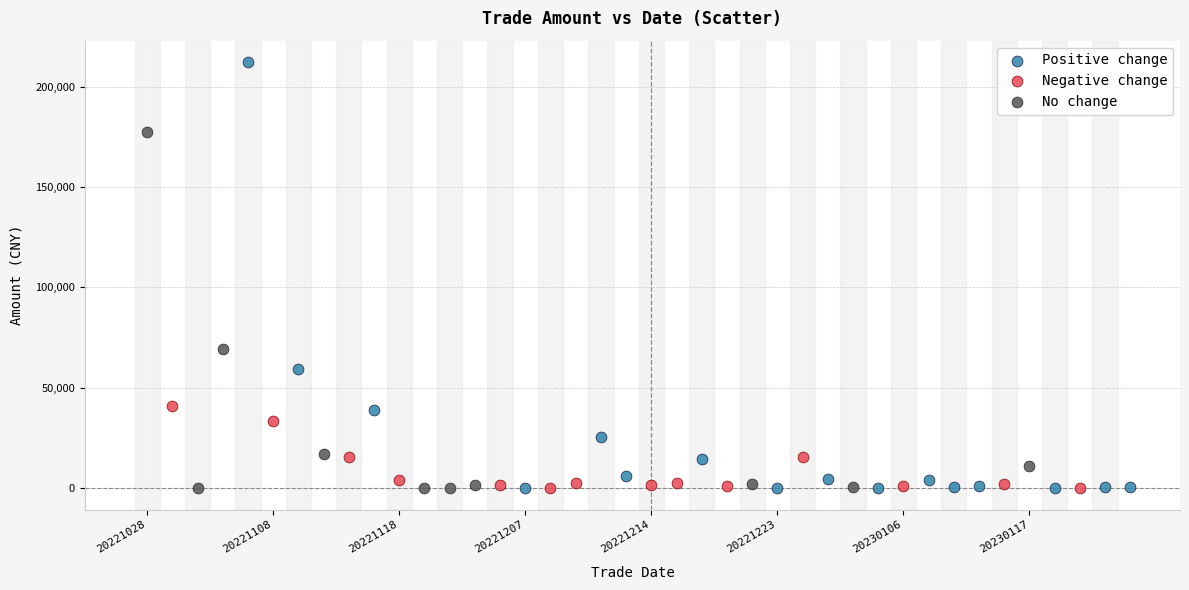

Which series reaches the maximum Y coordinate?

Positive change